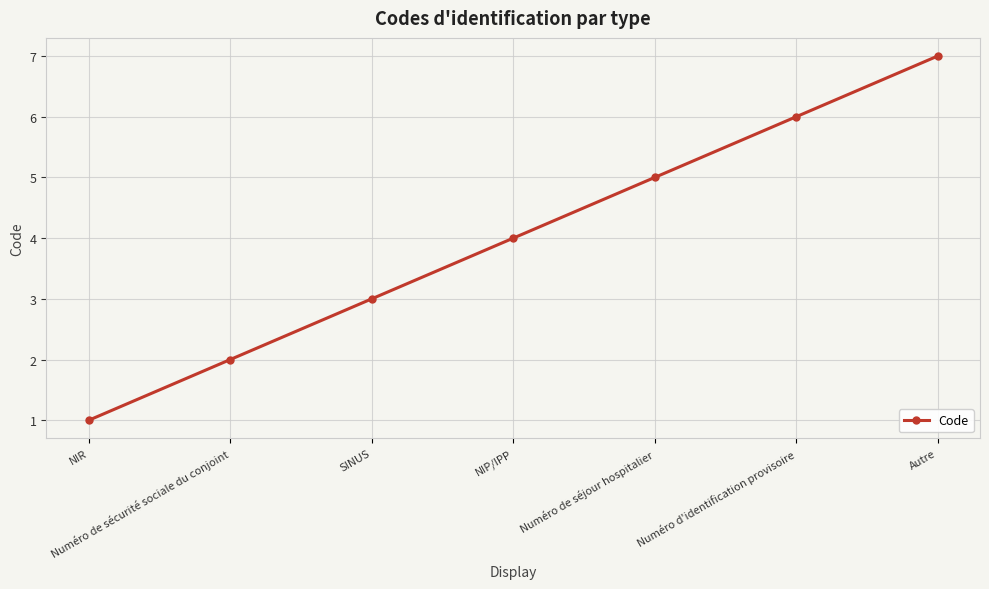

What is the approximate value at Numéro de séjour hospitalier?

5